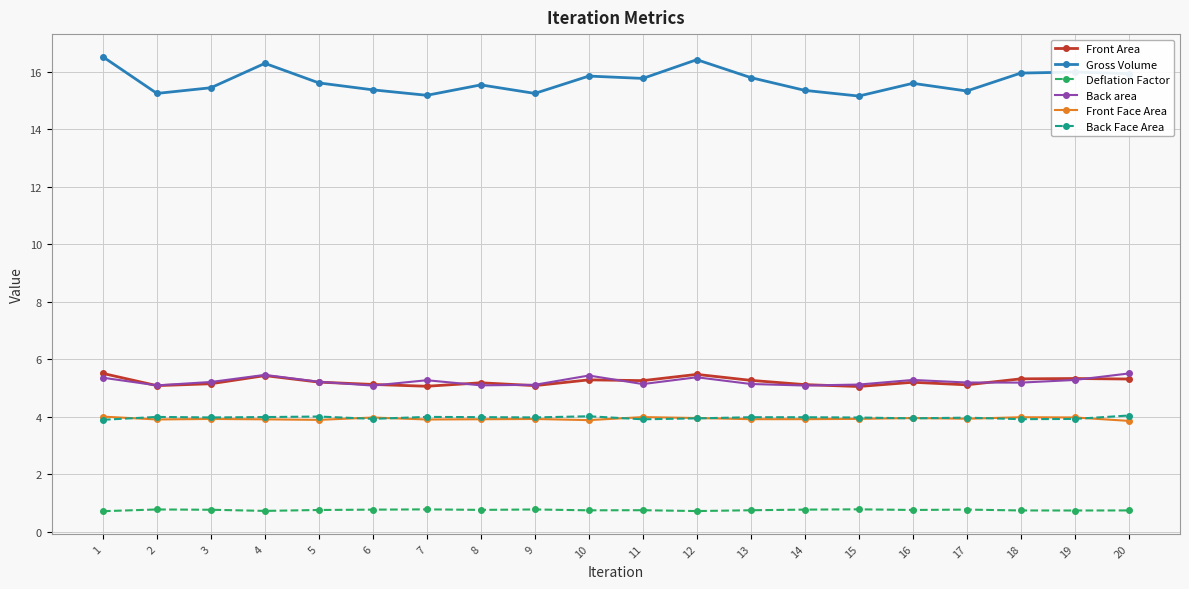

True or false: Deflation Factor and Back area intersect in this chart.

False